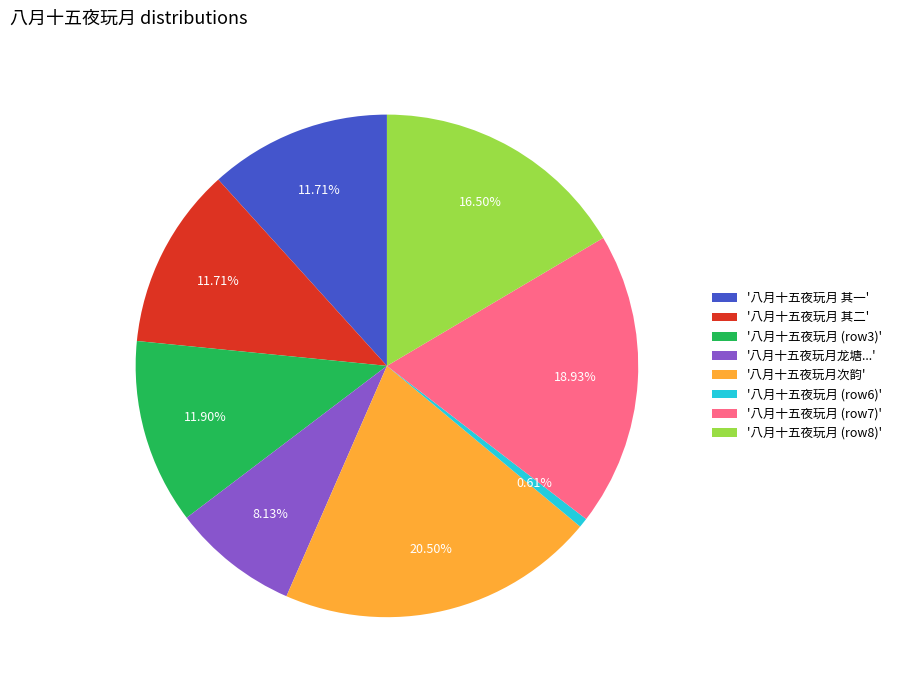

Is there a majority slice in this chart?

No